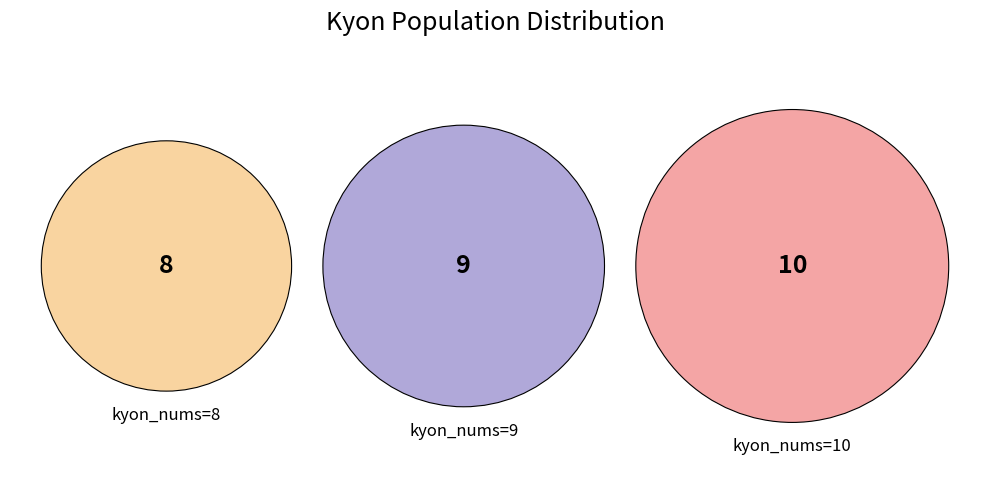

True or false: kyon_nums=9 accounts for 33% of the total.

True